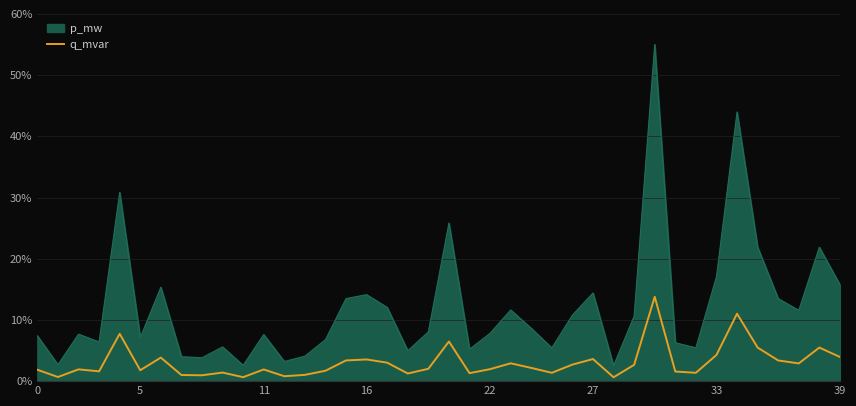

List the series in order of their overall mean, lowest first.

q_mvar, p_mw